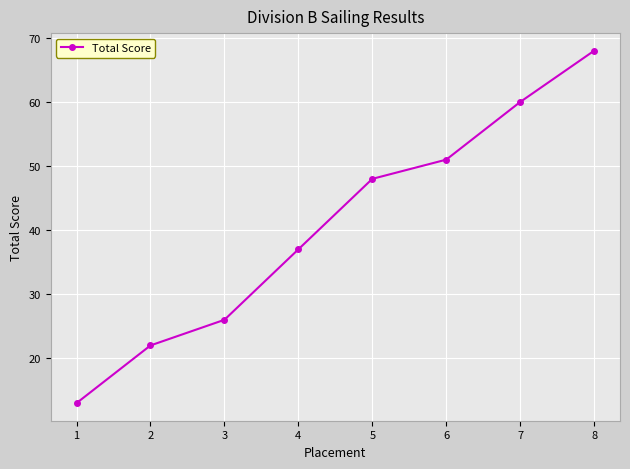

What is the sum of all values?

325